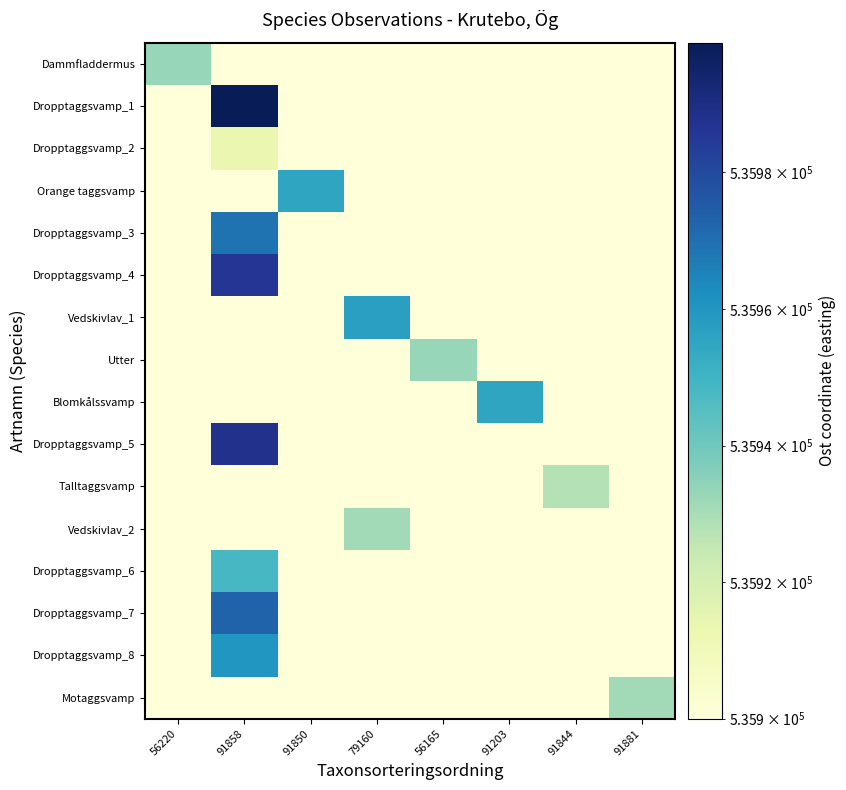

What is the spread (max minus min) of values at 91203?

55